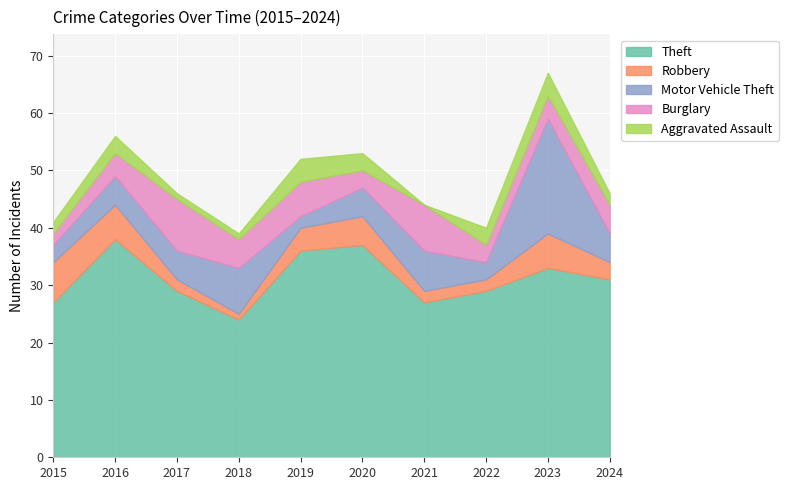

How many data points does each series have?

10